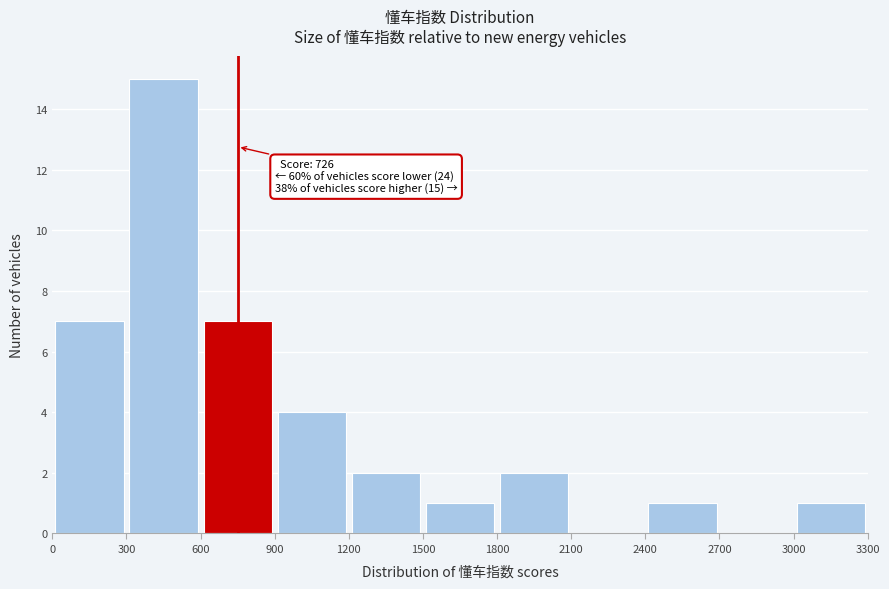

Which range on the x-axis has the tallest bar?

300 to 600